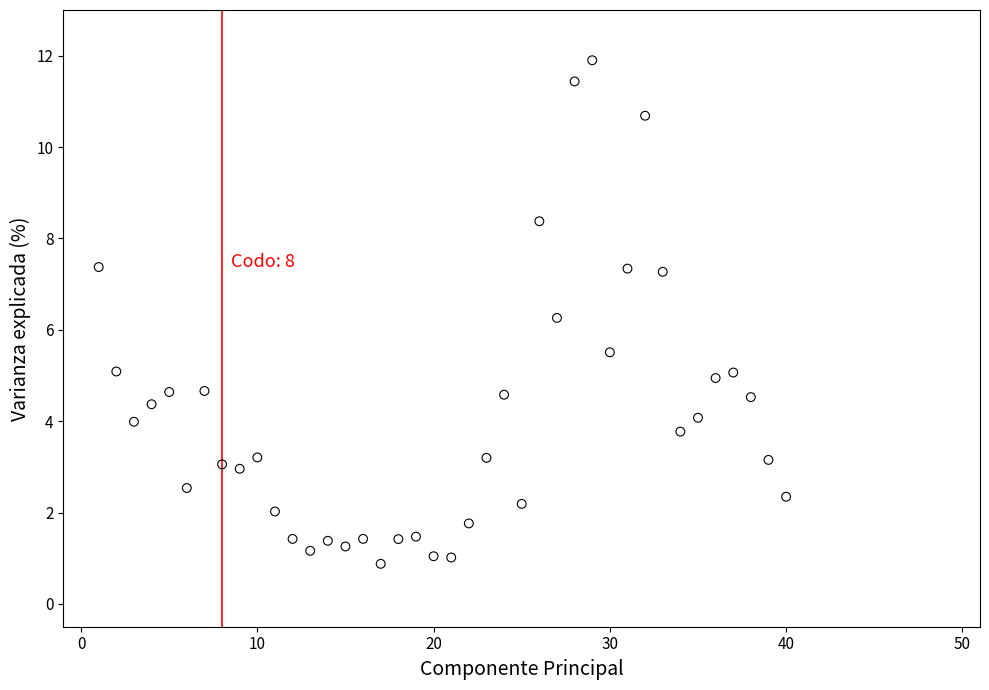

What is the range of Y values (max minus min)?

11.0